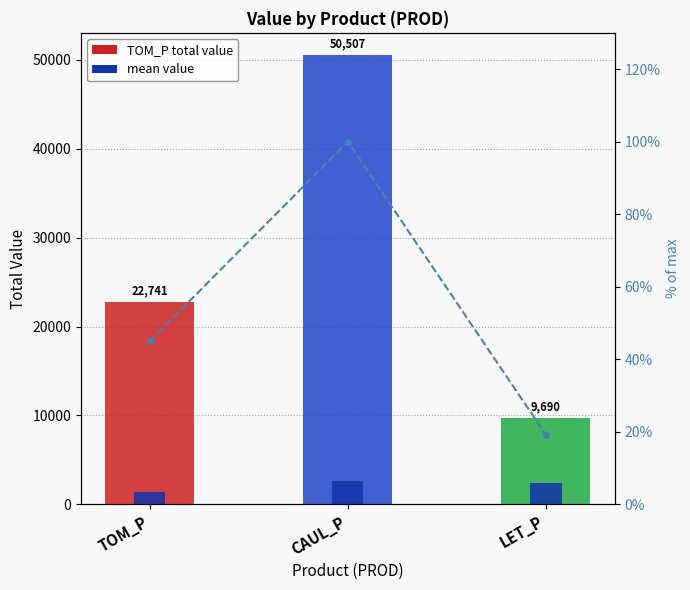

Is the value of total value at TOM_P greater than the value of % of max at LET_P?

Yes